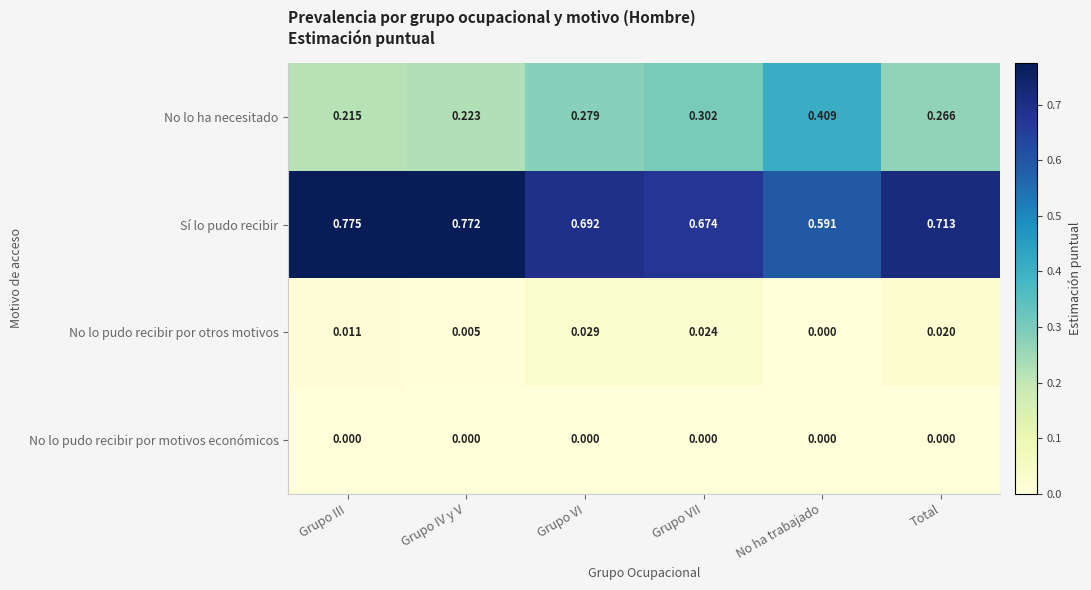

At how many categories does at least one series exceed 0?

6